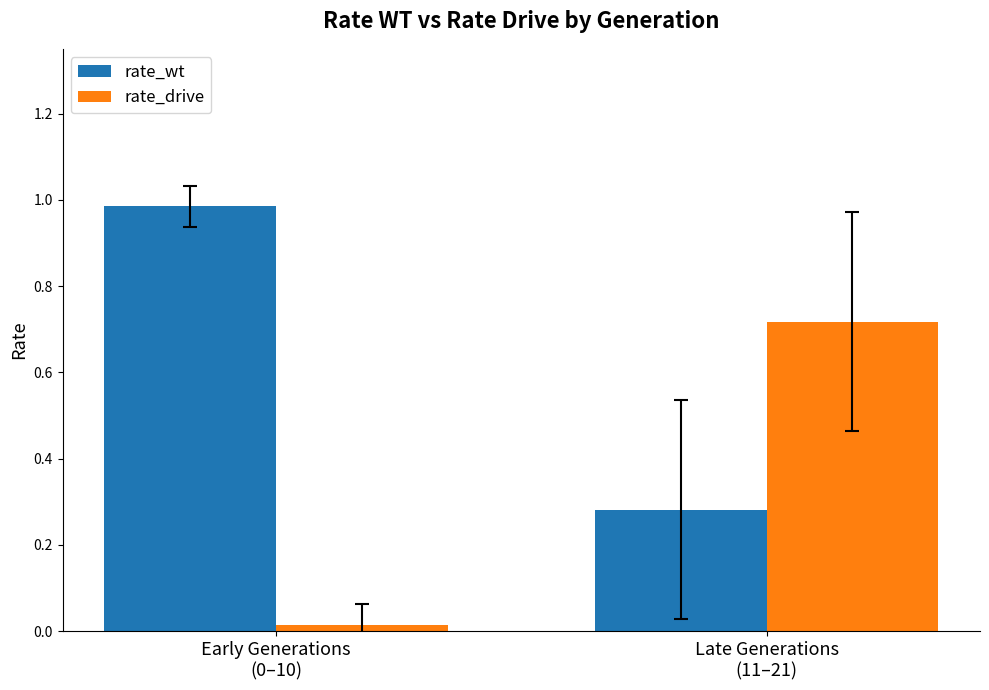

At how many categories does at least one series exceed 0?

2